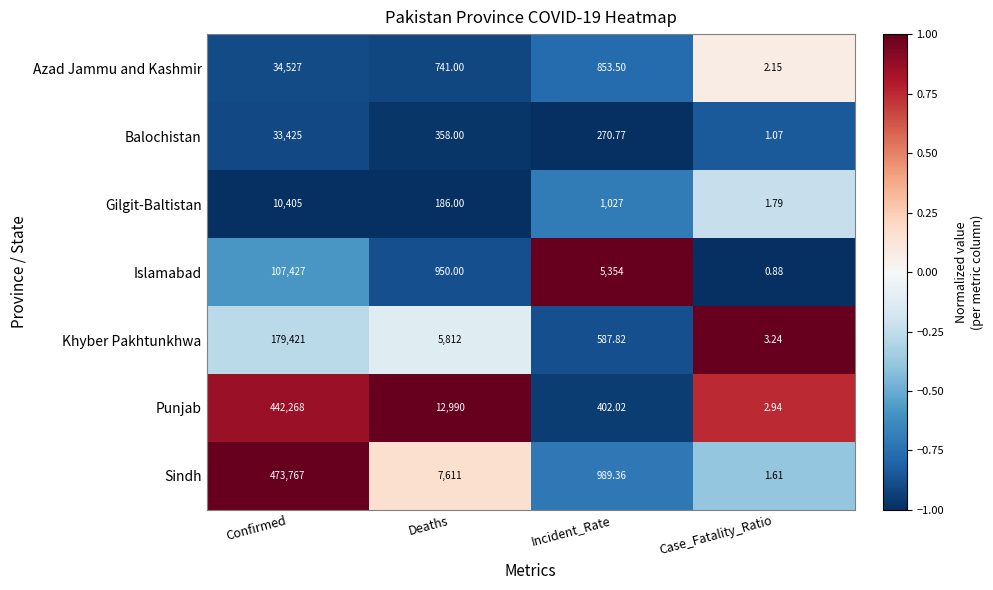

List the series in order of their peak value, lowest first.

Gilgit-Baltistan, Balochistan, Azad Jammu and Kashmir, Islamabad, Khyber Pakhtunkhwa, Punjab, Sindh